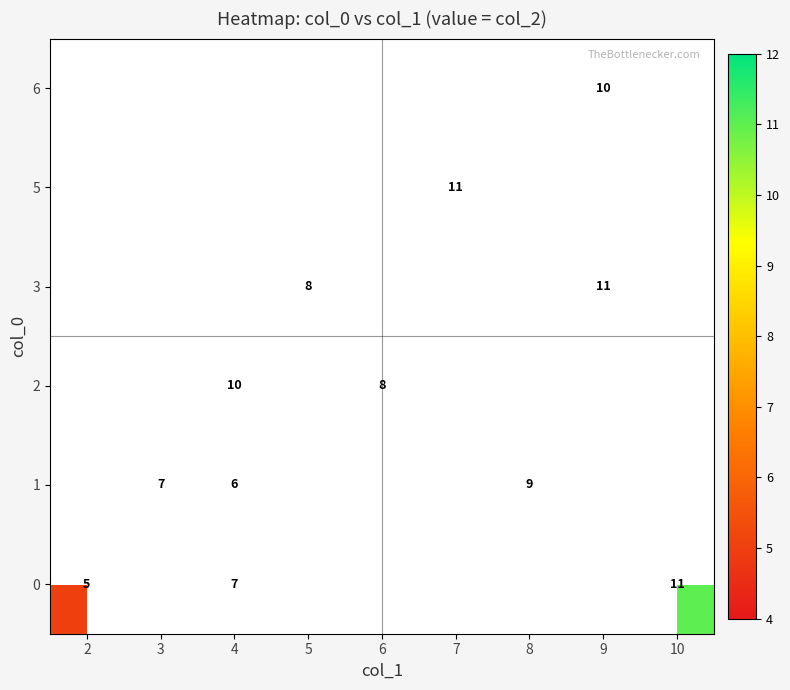

Which category has the lowest value in the 0 series?

2